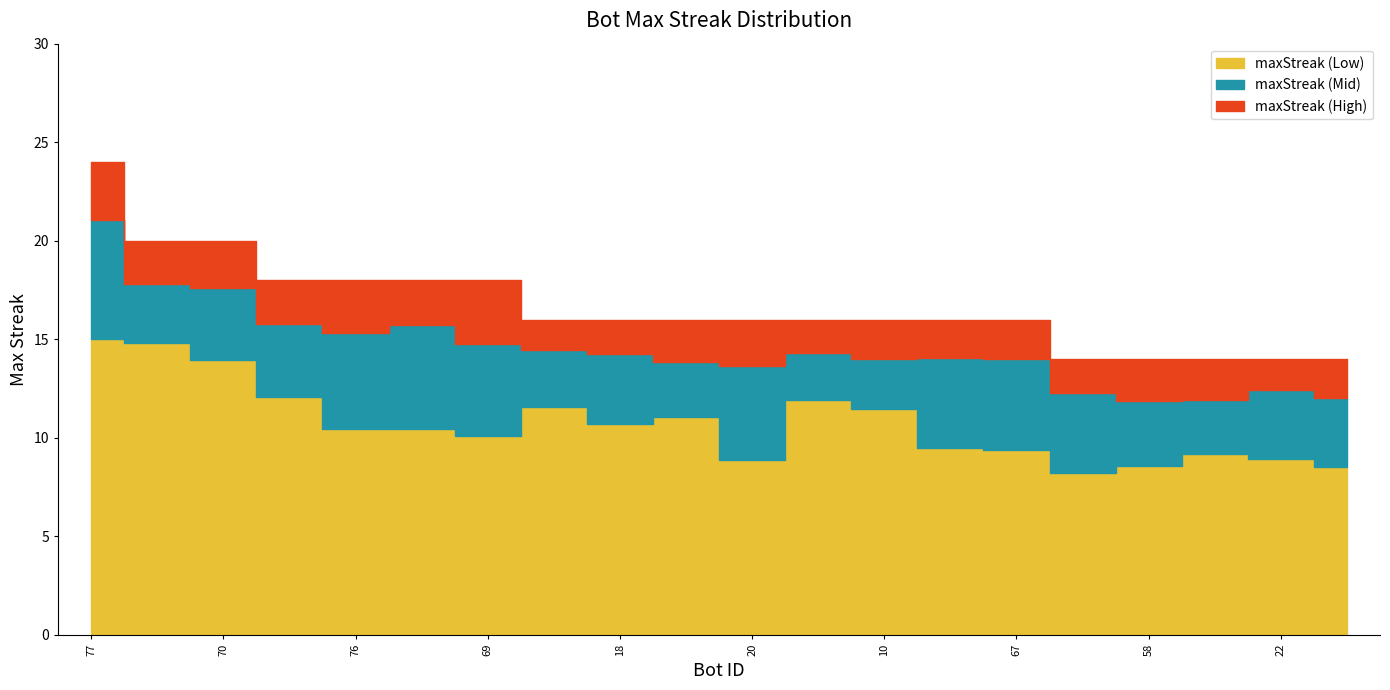

What is the change in value from 79 to 43?

-4